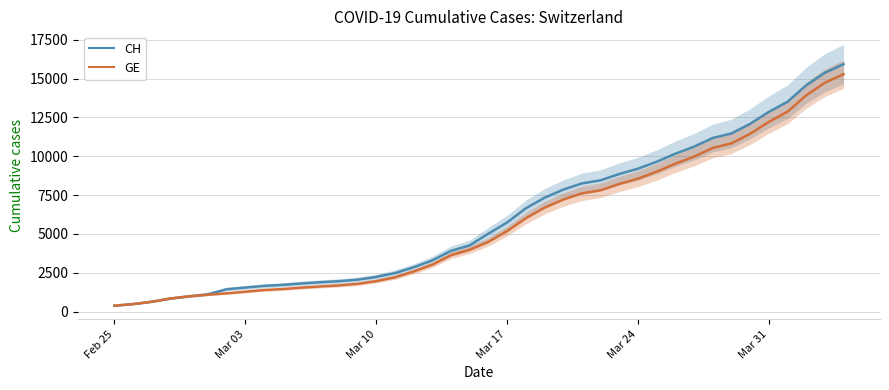

True or false: CH has more than 0 interior local peaks.

False